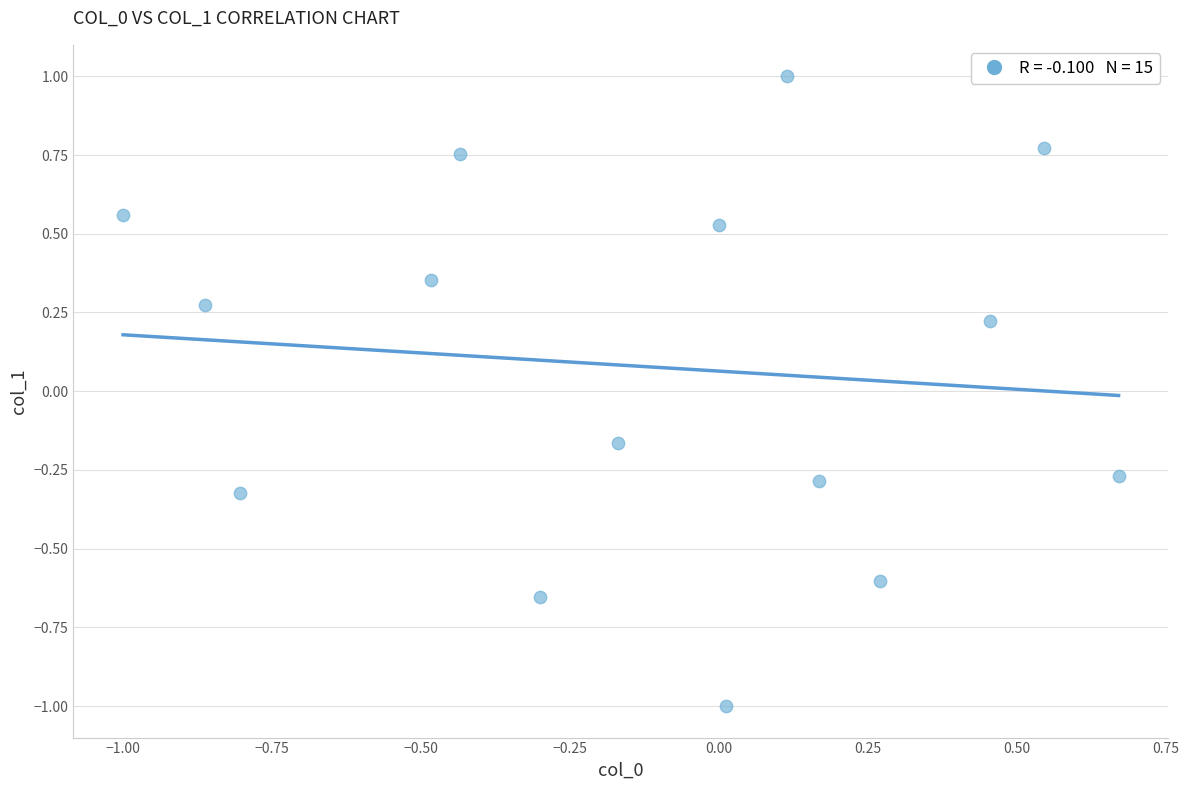

What is the range of X values (max minus min)?

1.7